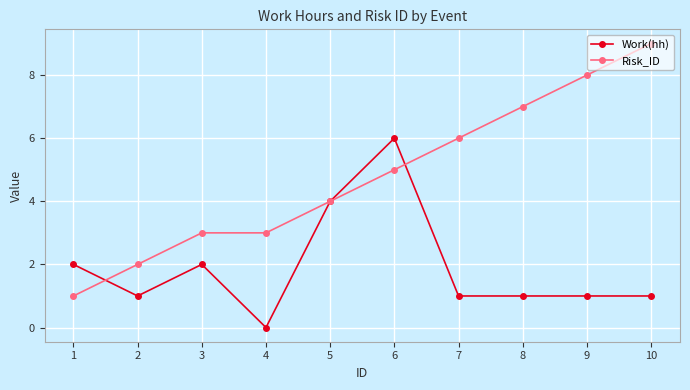

How many categories are shown in the chart?

10